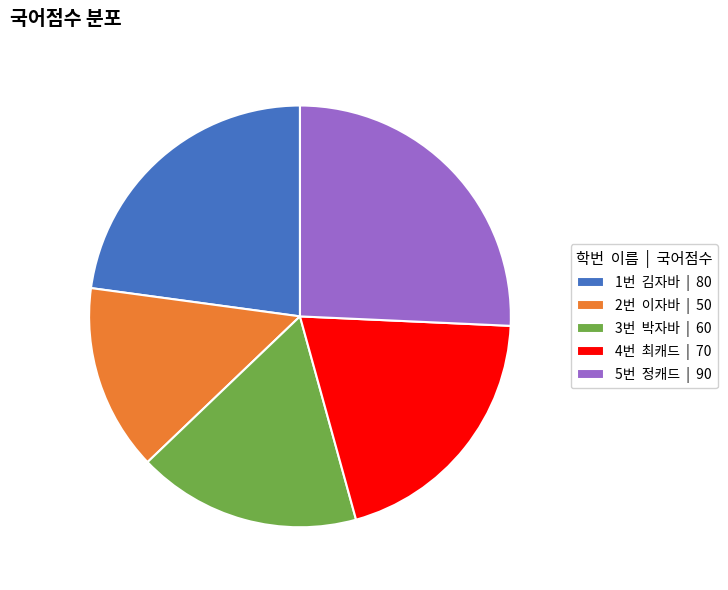

Which slice is the smallest?

2번